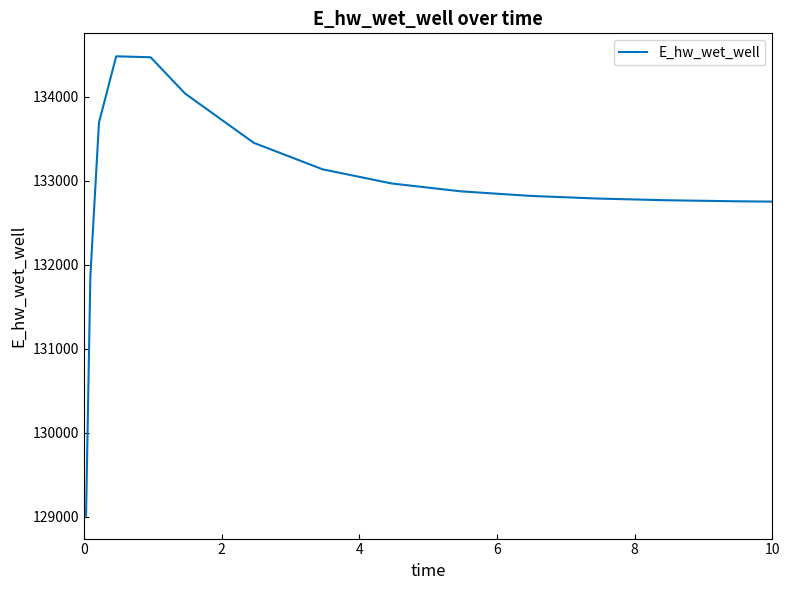

What is the maximum value shown in the chart?

134482.1